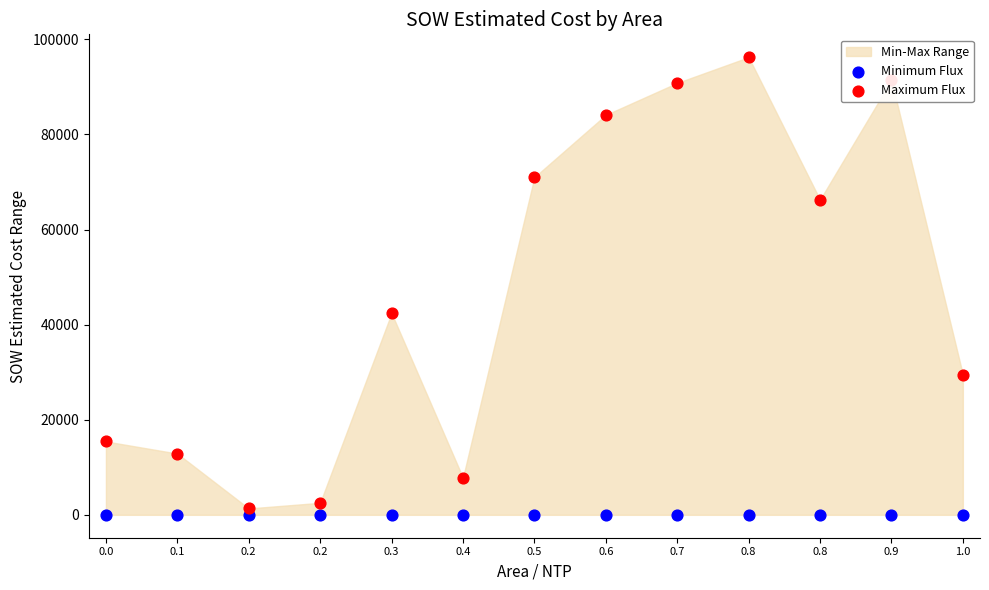

Which series reaches the minimum Y coordinate?

Minimum Flux